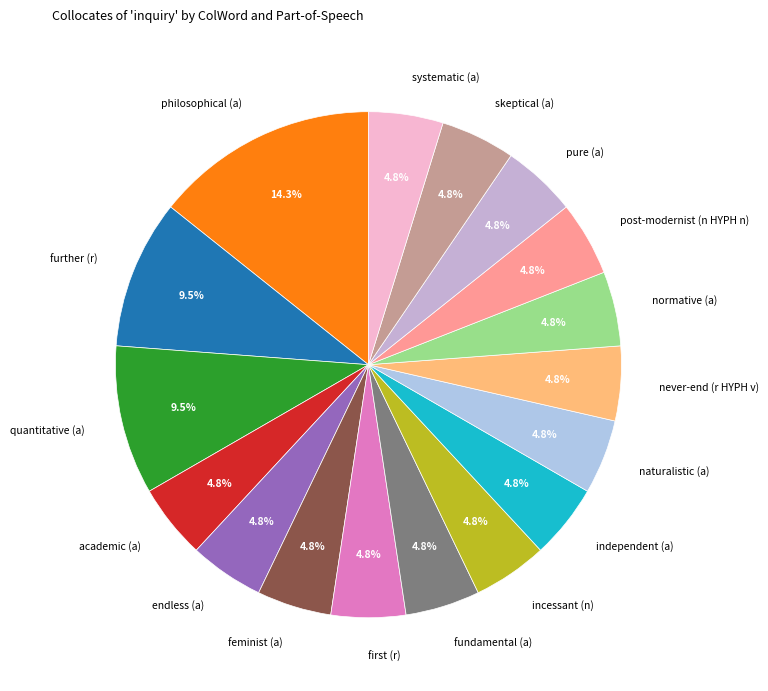

What percentage is the philosophical (a) slice, to the nearest percent?

14%